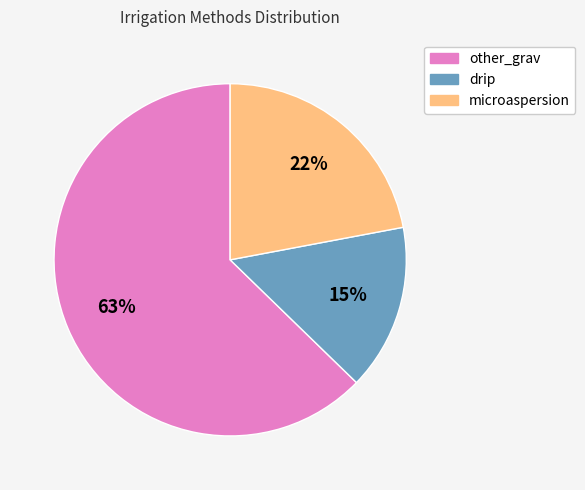

How many segments does this pie chart have?

3